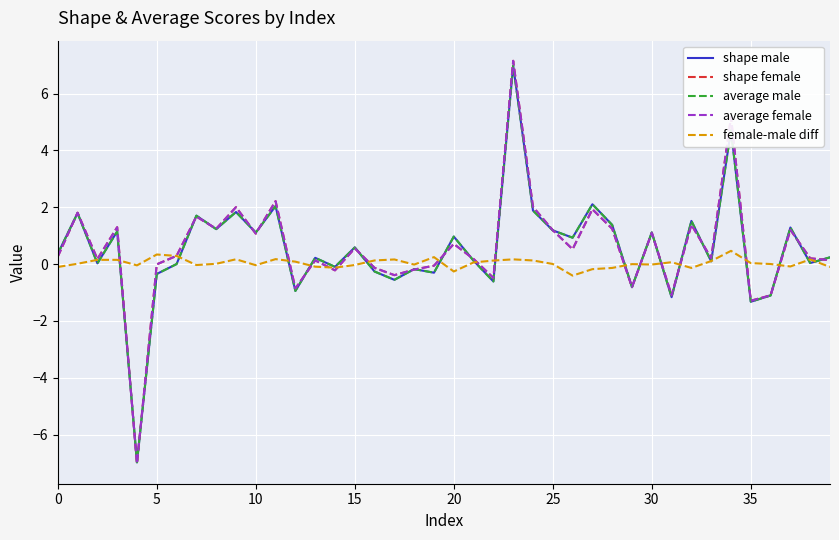

Which series has the widest spread of values?

average female